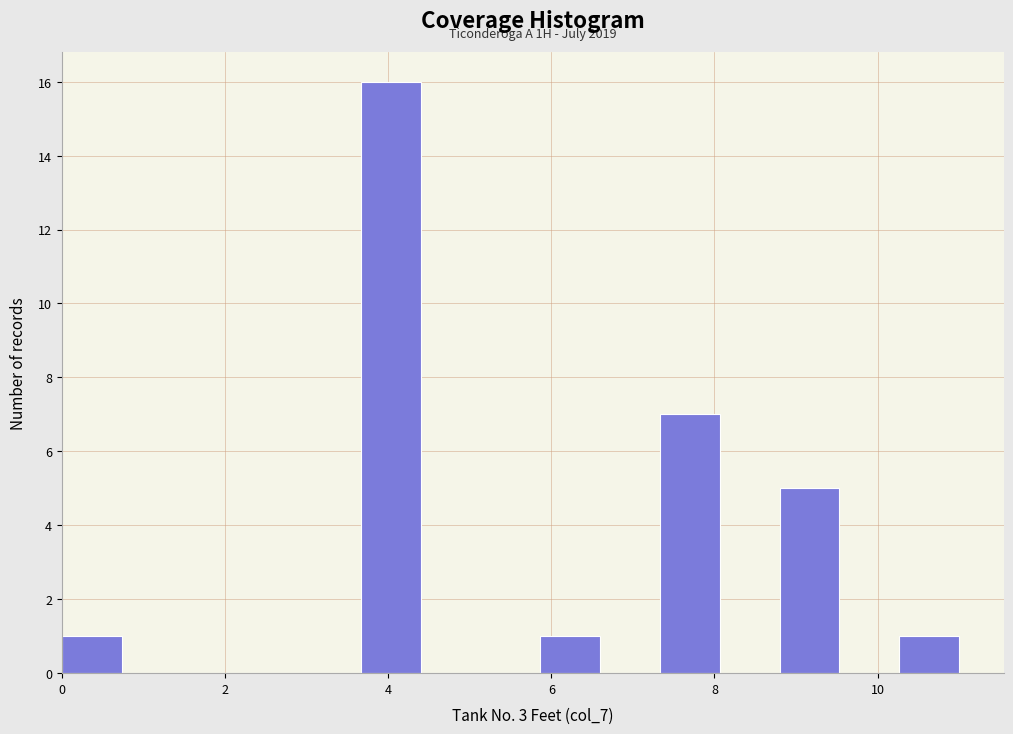

Around what value on the x-axis is the tallest bar? Give the approximate position of its centre, as read against the axis.

4.0